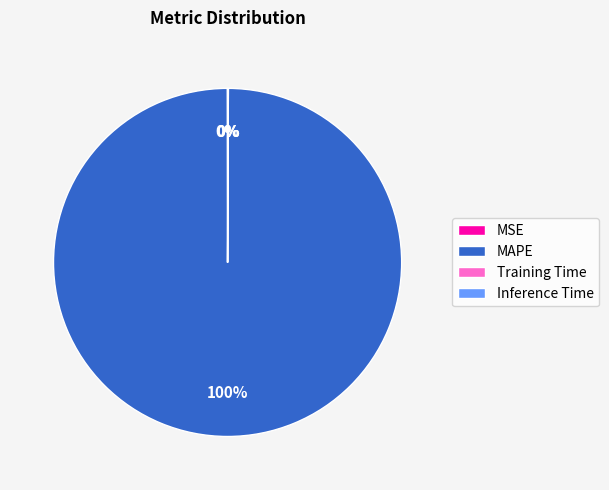

What percentage is the MAPE slice, to the nearest percent?

100%